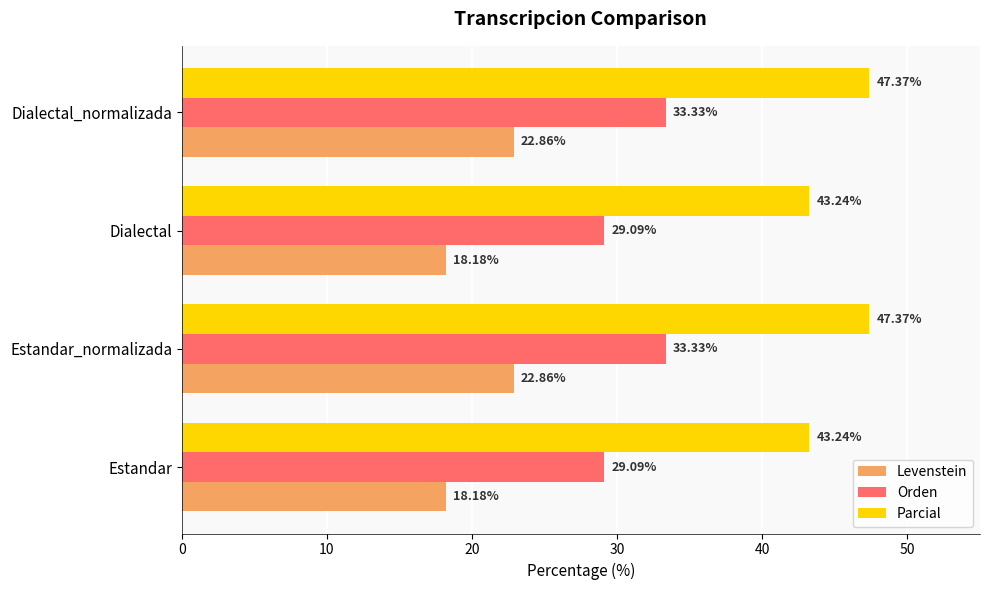

Rank the series by their maximum value, from highest to lowest.

Parcial, Orden, Levenstein